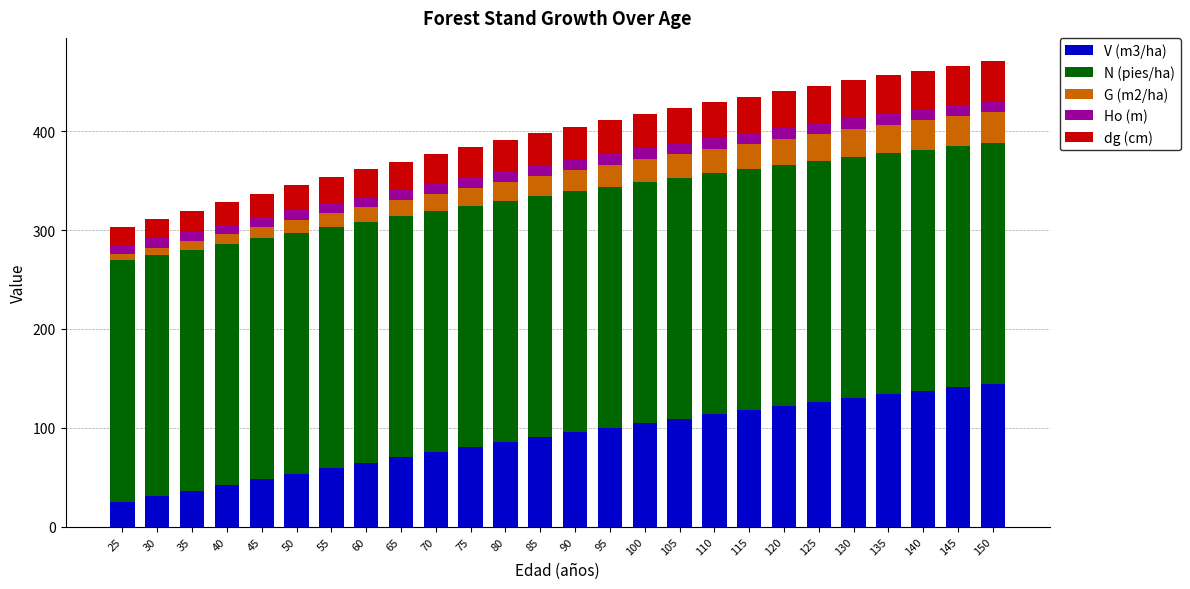

What is the total value across all series at 85?

398.1